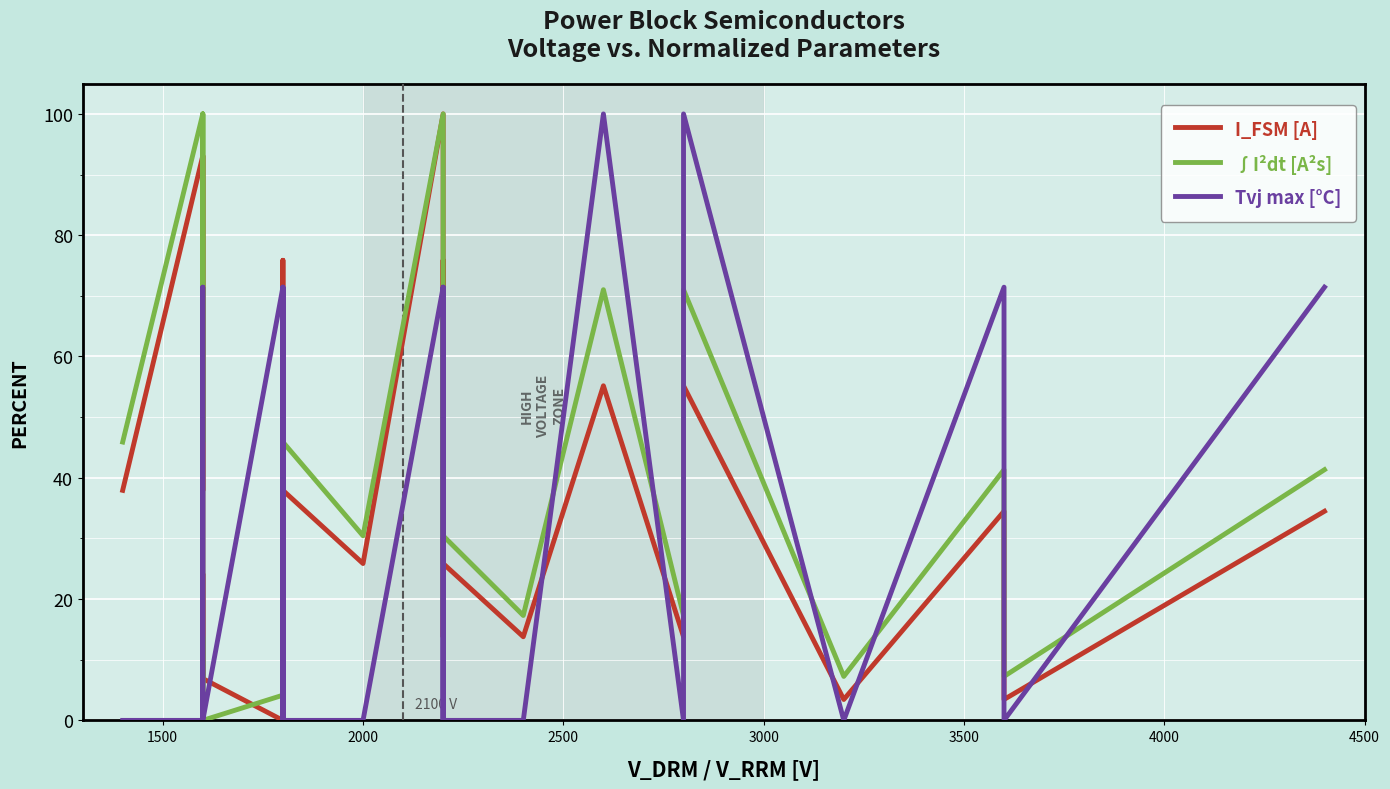

How many interior local valleys does the Tvj max [°C] series have?

4